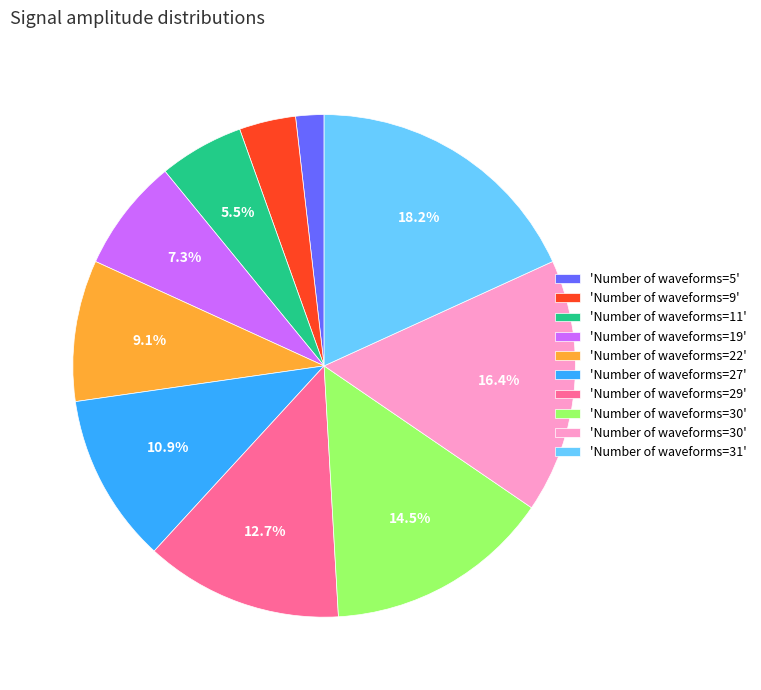

Is there a majority slice in this chart?

No